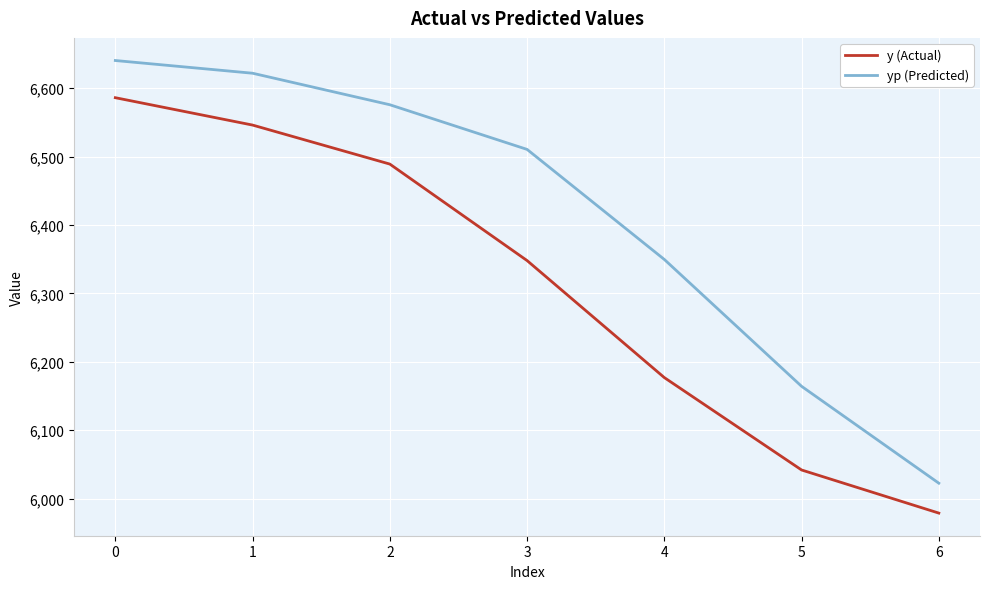

What is the spread (max minus min) of values at 3?

162.4